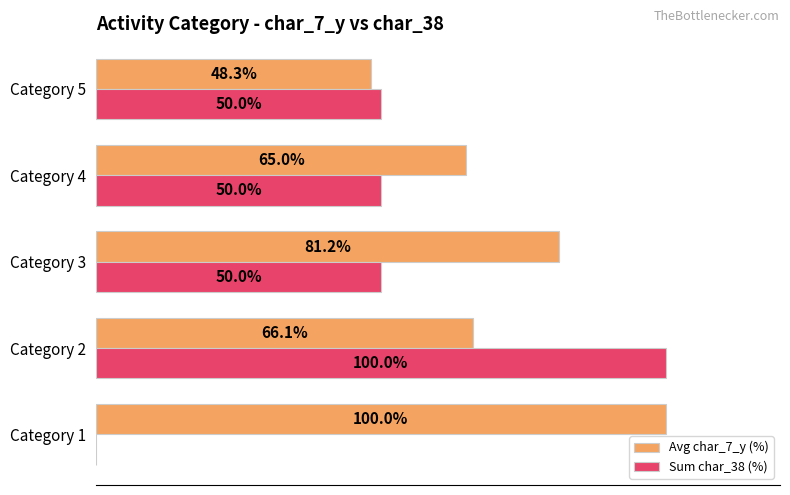

Is the value of Sum char_38 (%) at Category 5 greater than the value of Avg char_7_y (%) at Category 3?

No